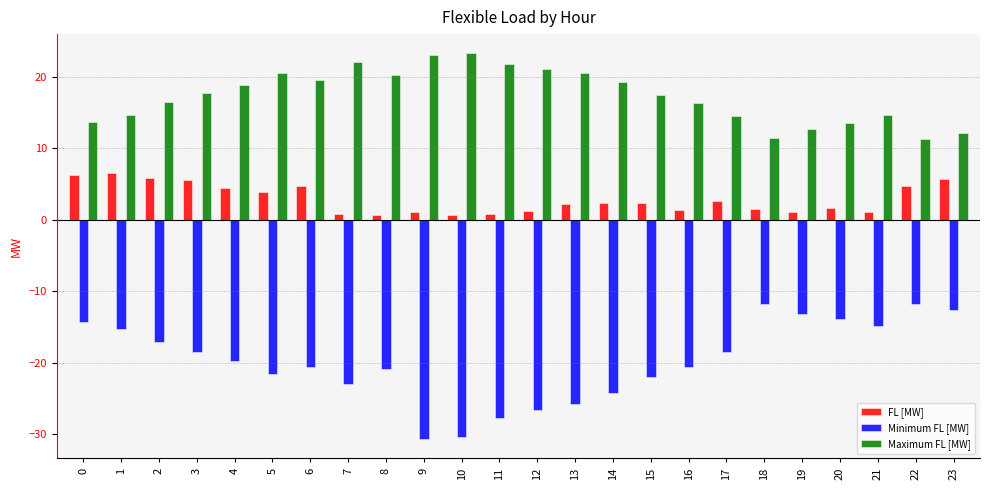

At 13, list the series in order from smallest to largest.

Minimum FL [MW], FL [MW], Maximum FL [MW]